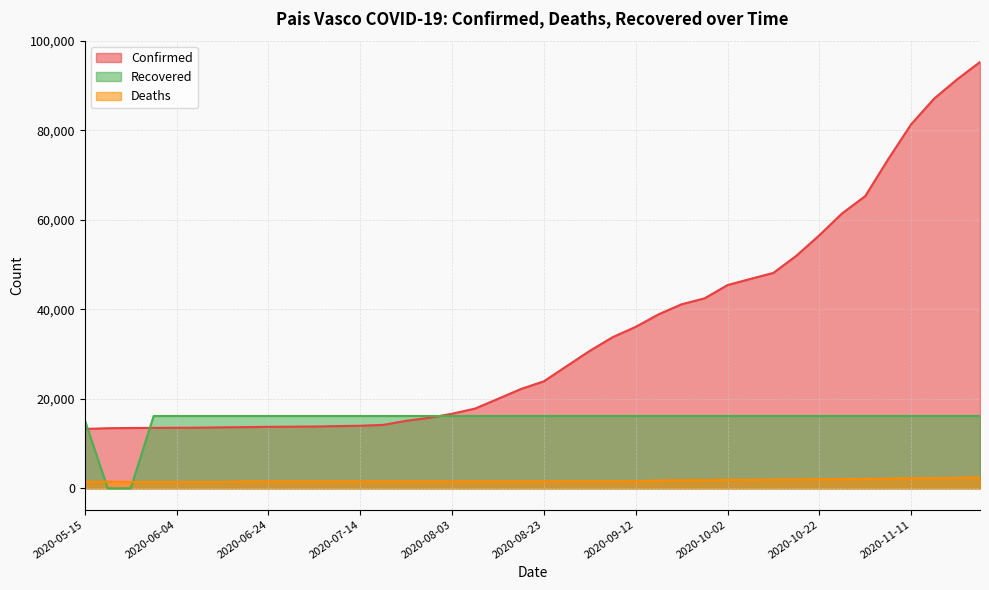

True or false: Recovered and Deaths intersect in this chart.

True